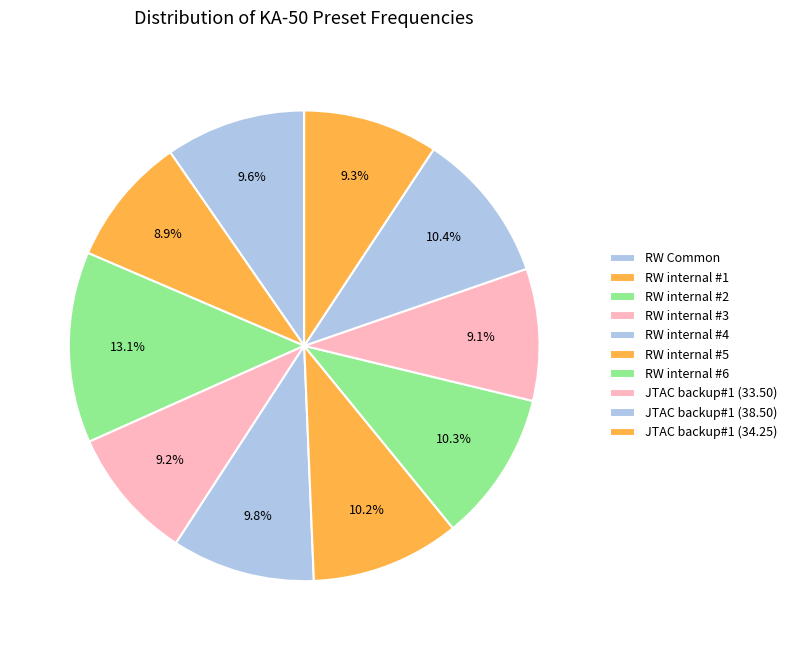

Count the number of slices in the pie.

10